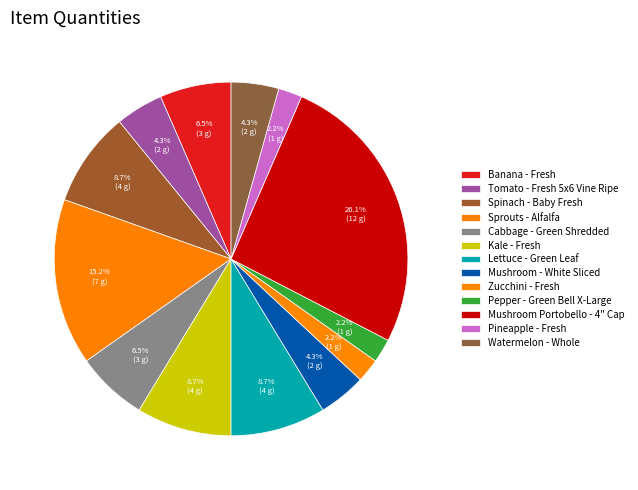

What is the total percentage of Spinach - Baby Fresh and Sprouts - Alfalfa?

23.9%